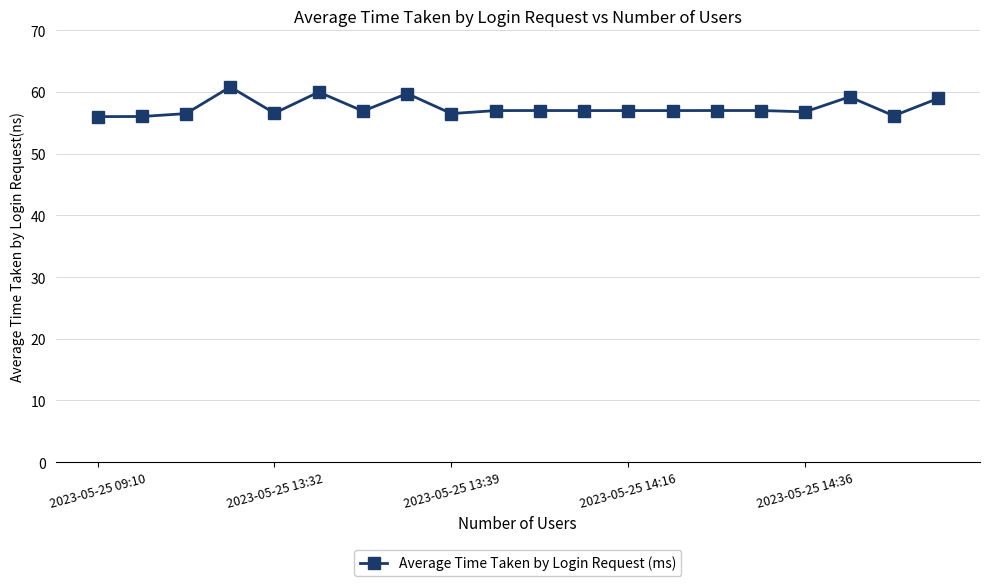

What is the difference between the maximum and minimum values?

4.8